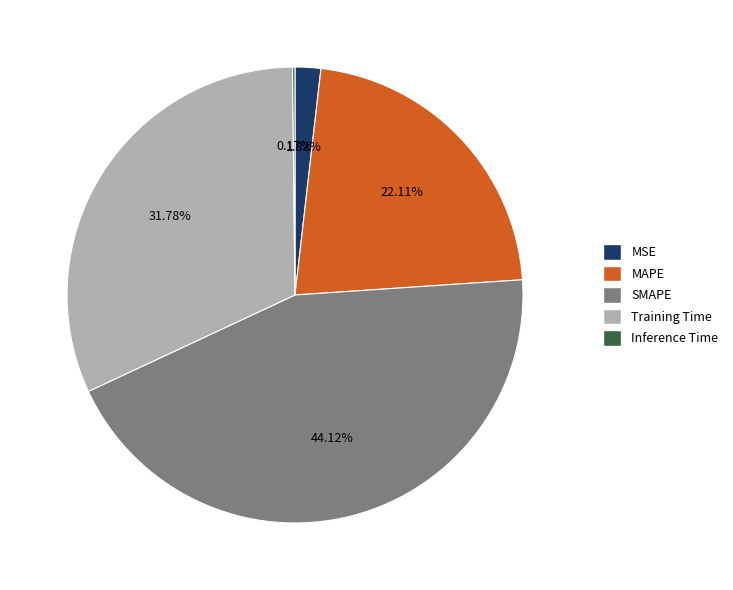

The SMAPE slice represents 44% of the pie. True or false?

True